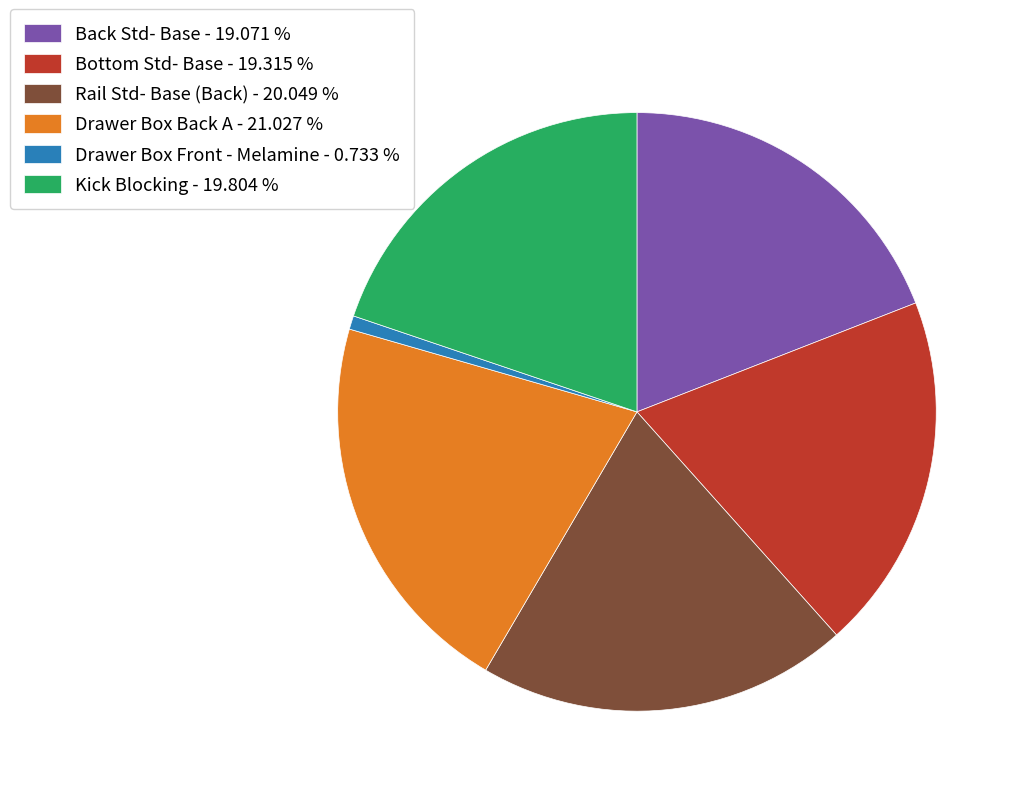

Is the sum of Drawer Box Front - Melamine - 0.733 % and Rail Std- Base (Back) - 20.049 % greater than half?

No